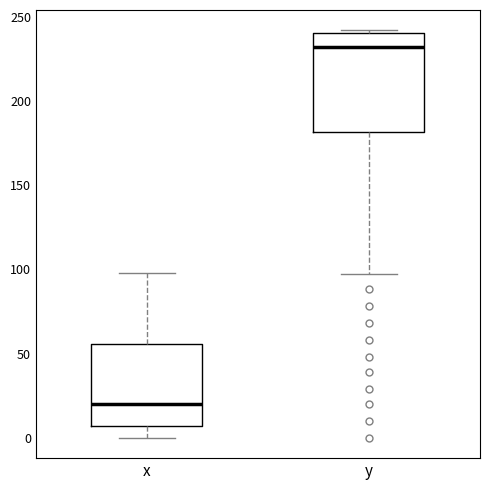

Which box is the tallest, from its lower edge to its upper edge?

y